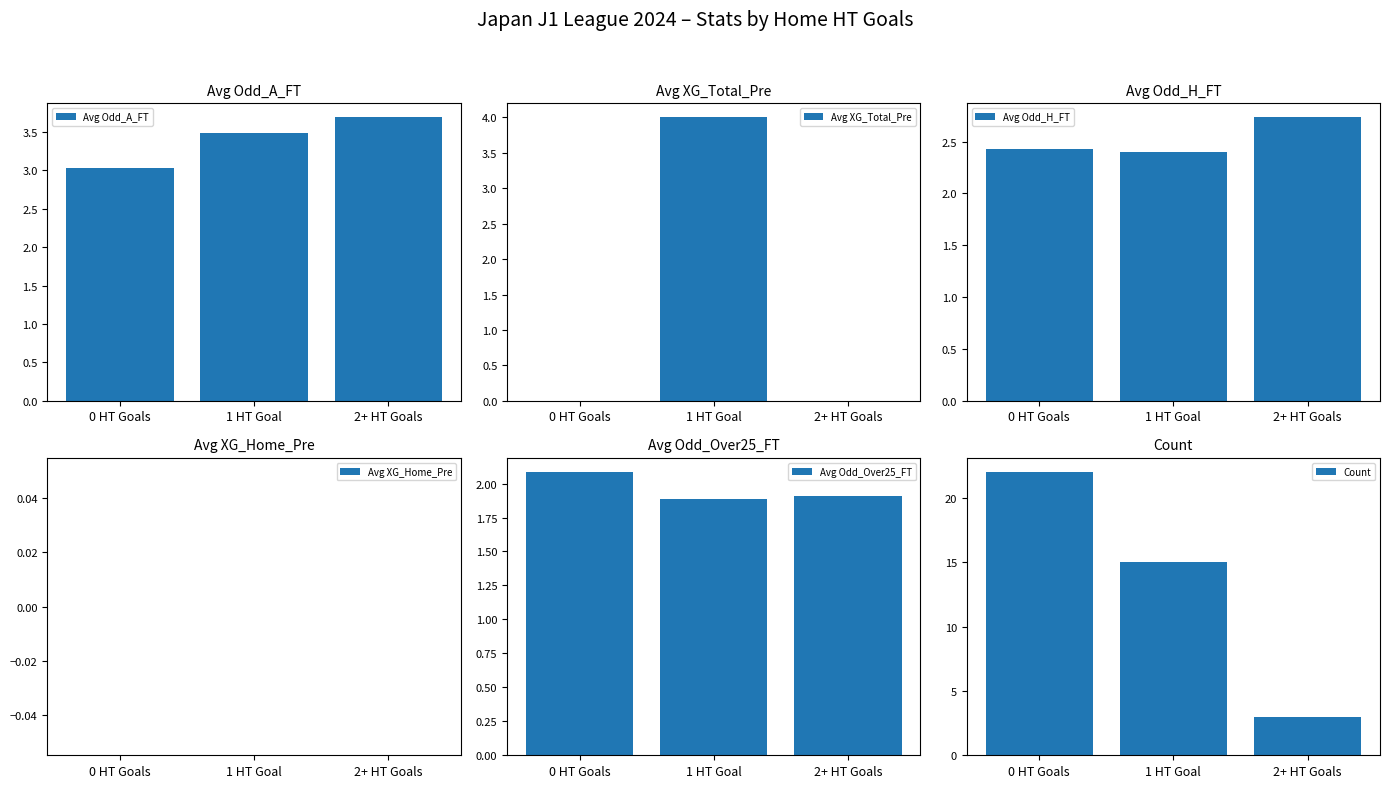

At how many categories does at least one series exceed 0?

3